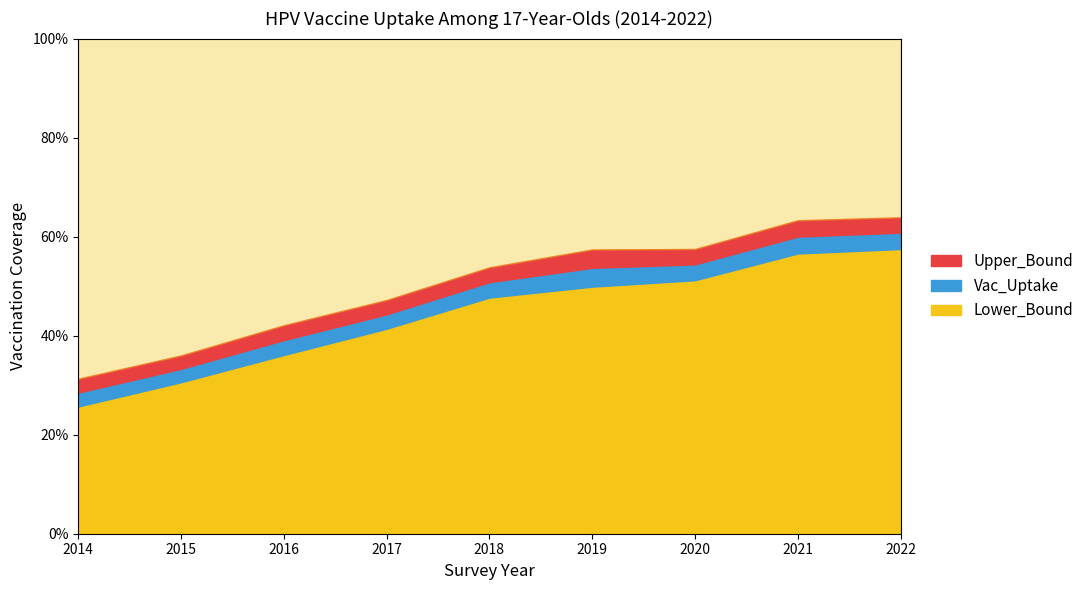

What is the spread (max minus min) of values at 2018?

0.1